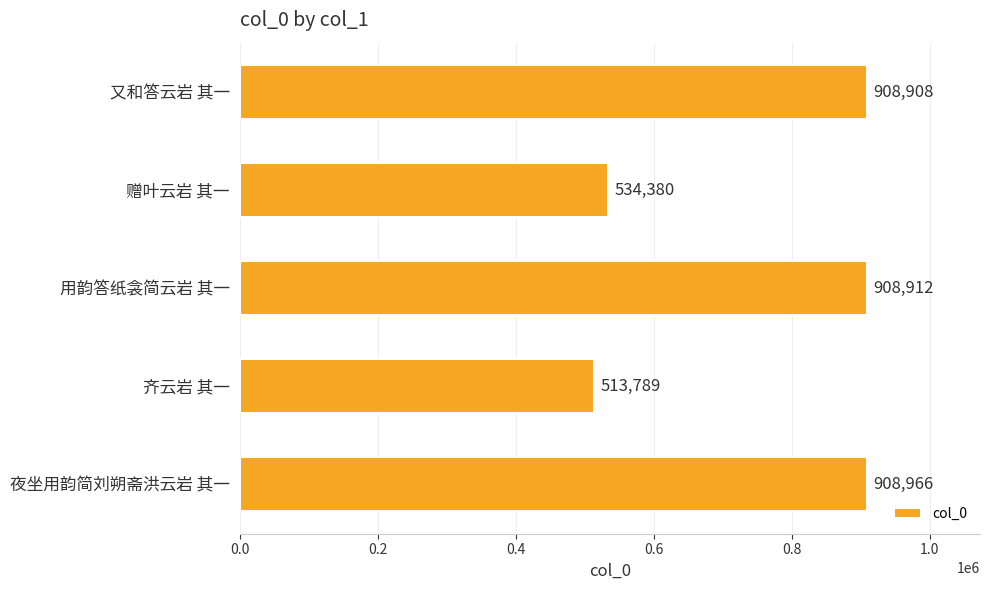

The chart shows a value of 558342 at 夜坐用韵简刘朔斋洪云岩 其一. True or false?

False